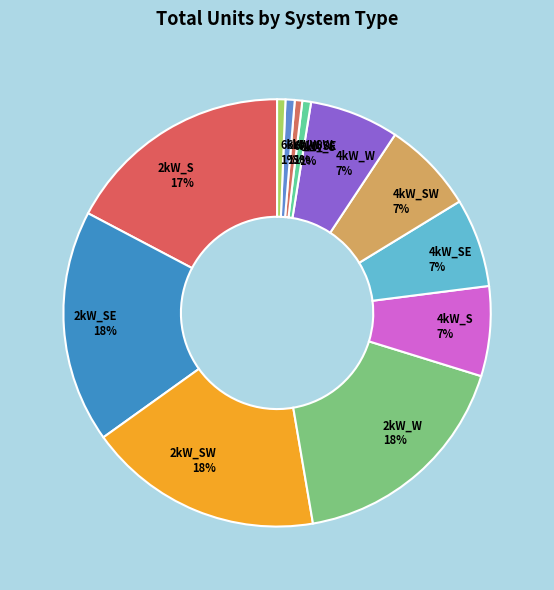

To the nearest percent, what is the average slice percentage?

8%